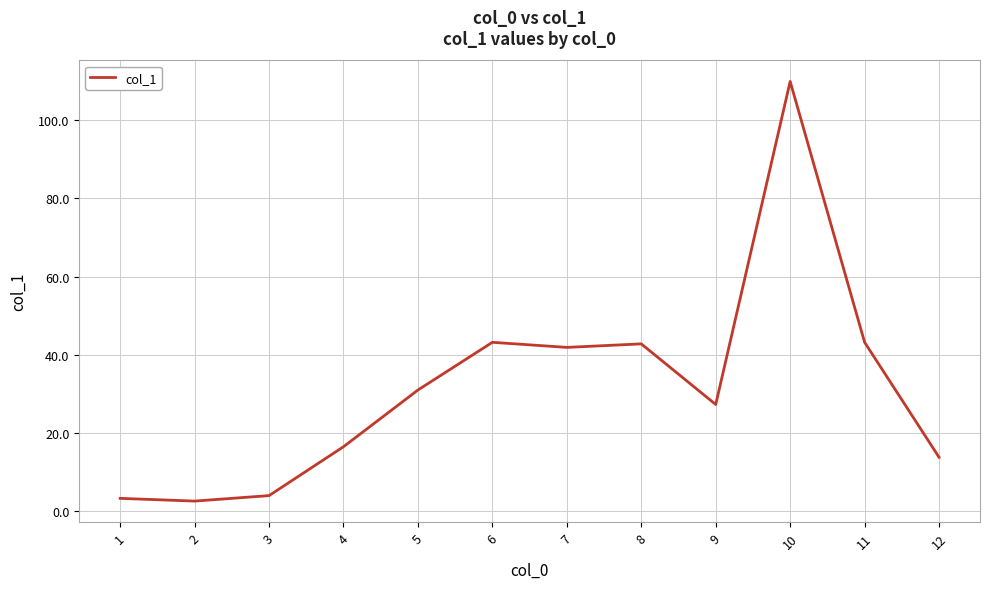

What is the difference between the values at 4 and 2?

13.9